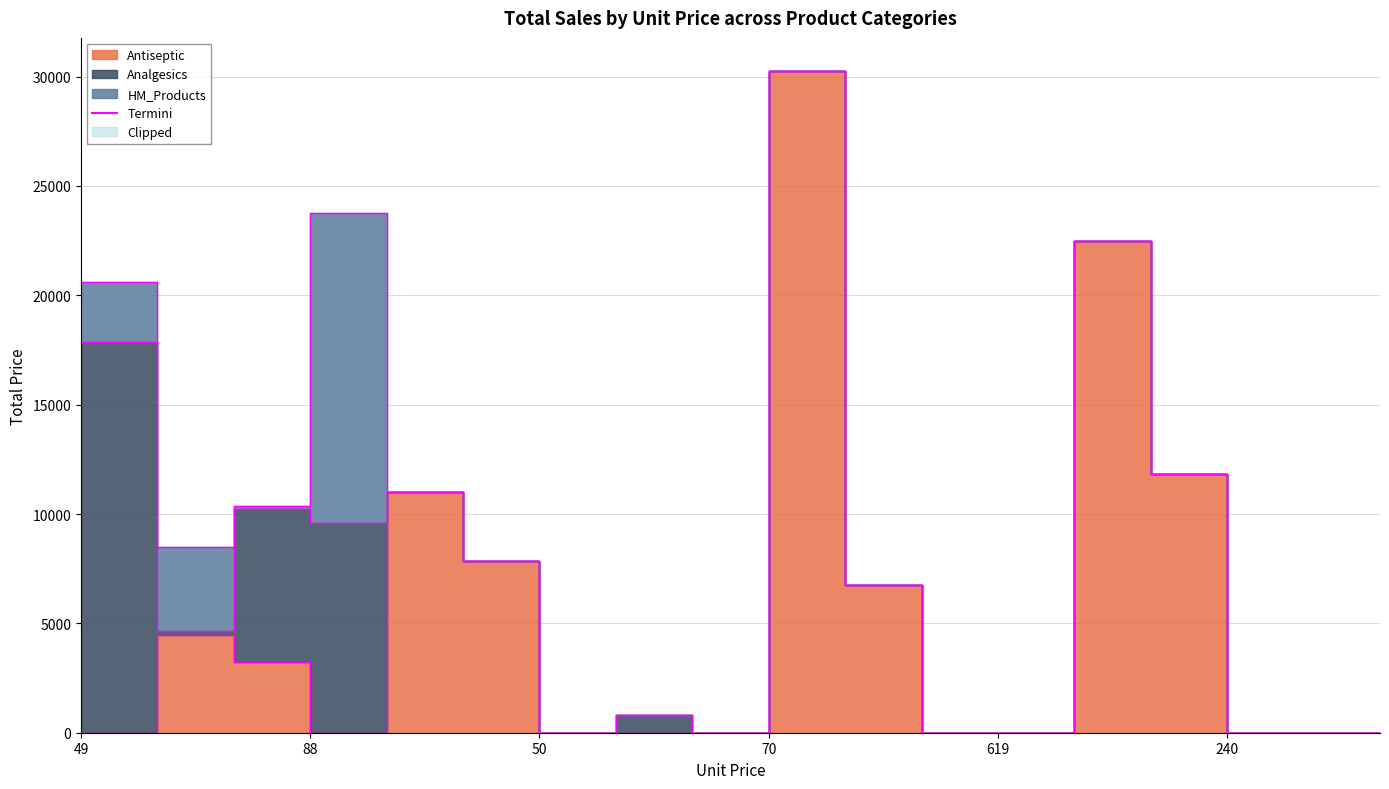

After their last crossing, which series has the higher values: HM_Products or Analgesics?

HM_Products